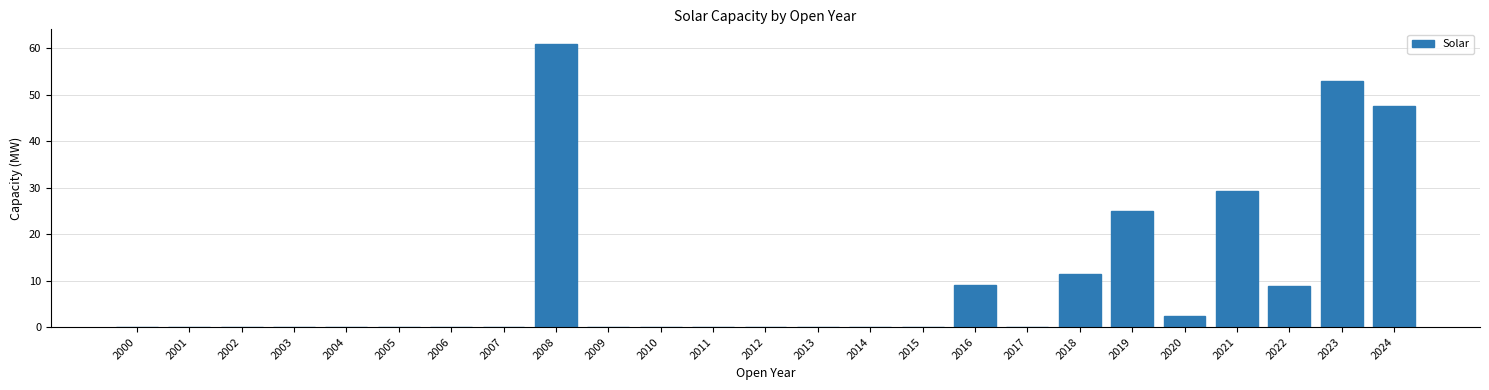

The value at 2023 is 53.0. True or false?

True